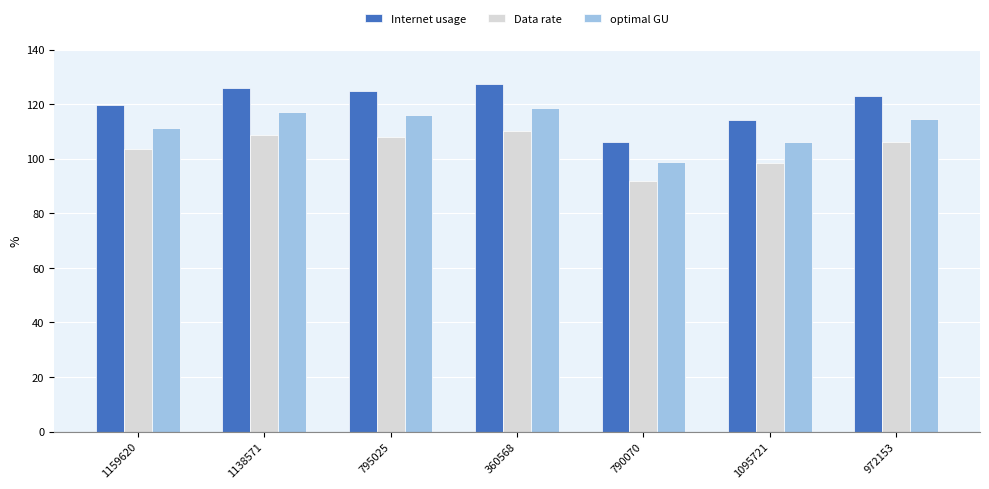

List the series in order of their peak value, lowest first.

Data rate, optimal GU, Internet usage